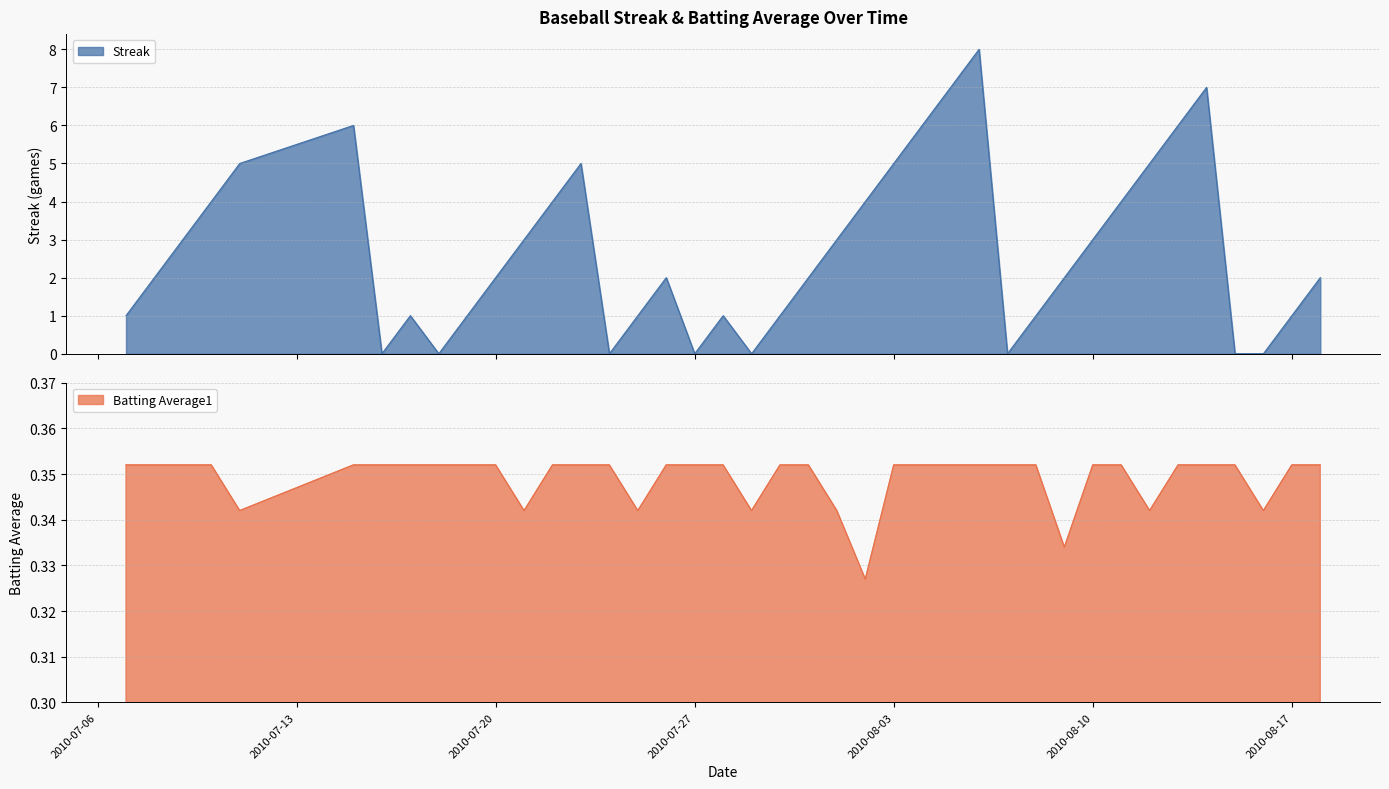

Rank the series by their average value, from lowest to highest.

Batting Average1, Streak